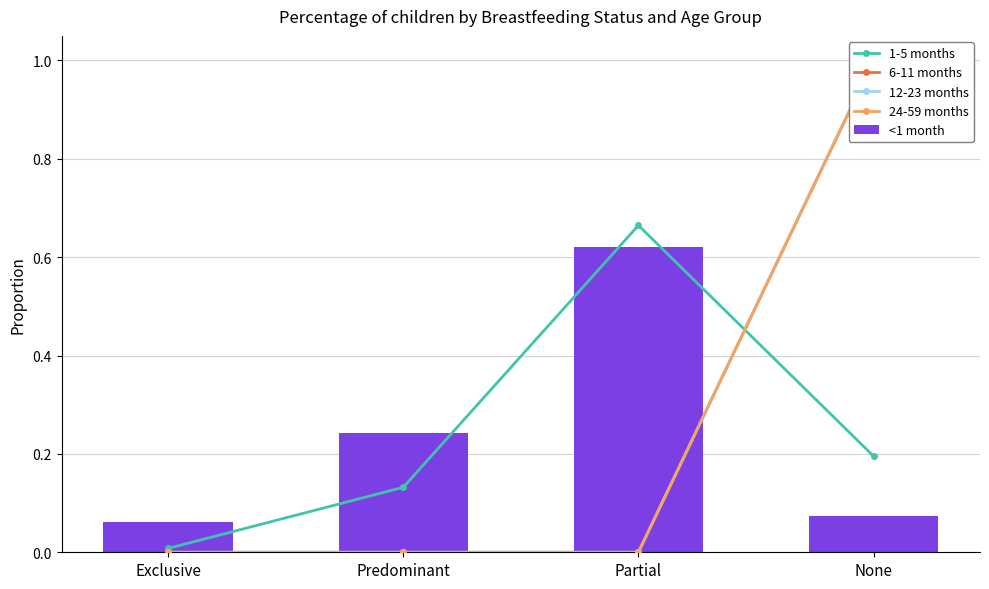

How many values in the 12-23 months series exceed 0?

1